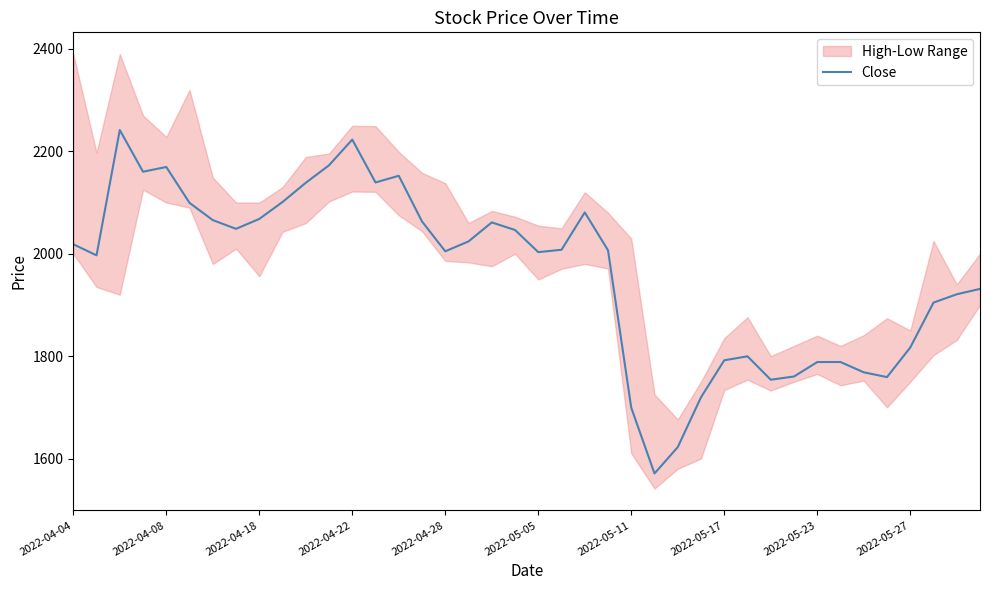

Reading left to right, list all the values displayed in this chart.

2018.5	1996.8	2241.6	2160.1	2169.4	2099.4	2065.6	2048.6	2067.9	2101.0	2138.6	2172.8	2222.9	2139.2	2152.2	2063.0	2004.8	2024.1	2061.1	2046.3	2003.1	2007.8	2080.7	2006.8	1699.2	1570.8	1622.2	1719.6	1791.8	1799.6	1753.9	1760.2	1788.4	1788.5	1768.3	1759.1	1816.8	1904.6	1920.8	1931.3